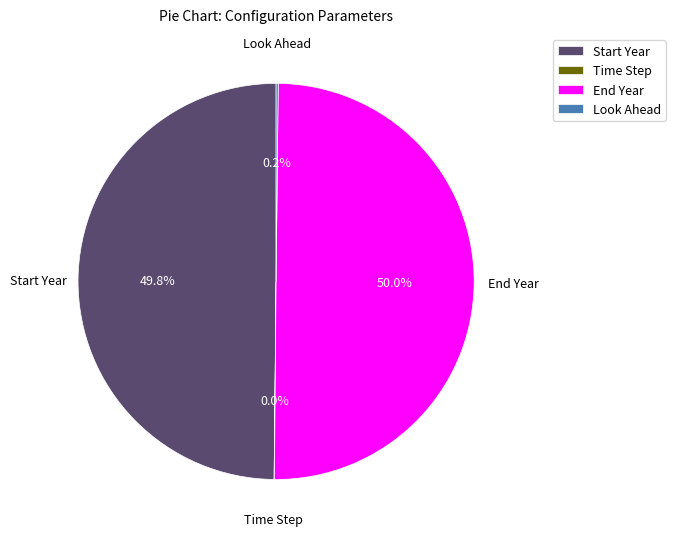

What portion of the pie excludes End Year?

50.0%